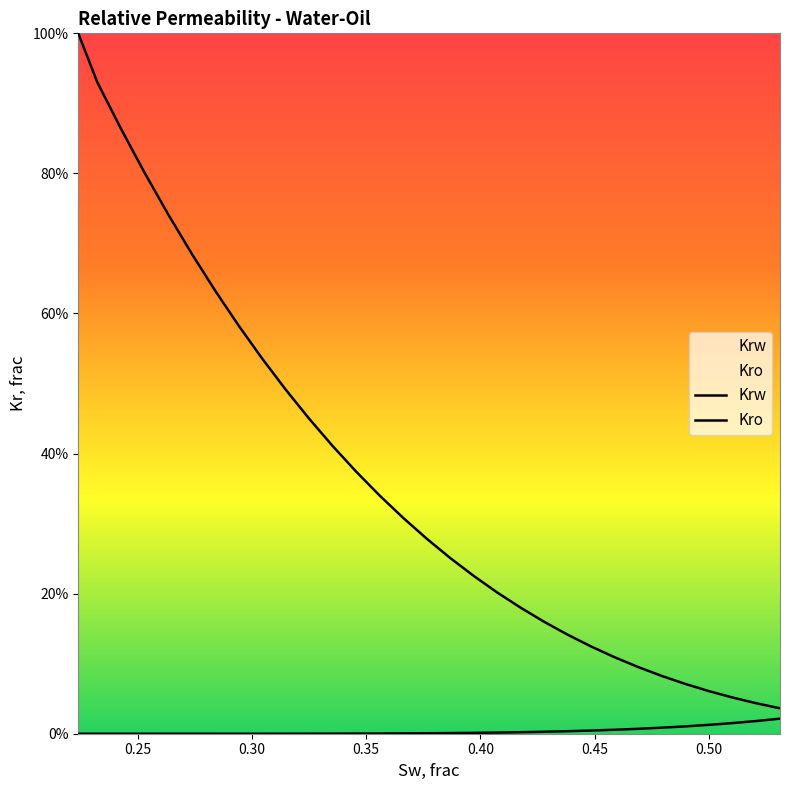

Reading right to left, extract all data points from this chart.

Krw: 0.0	0.0	0.0	0.0	0.0	0.0	0.0	0.0	0.0	0.0	0.0	0.0	0.0	0.0	0.0	0.0	0.0	0.0	0.0	0.0	0.0	0.0	0.0	0.0	0.0	0.0	0.0	0.0	0.0	0.0	0.0
Kro: 0.0	0.0	0.1	0.1	0.1	0.1	0.1	0.1	0.1	0.1	0.2	0.2	0.2	0.2	0.3	0.3	0.3	0.3	0.4	0.4	0.4	0.5	0.5	0.6	0.6	0.7	0.7	0.8	0.9	0.9	1.0